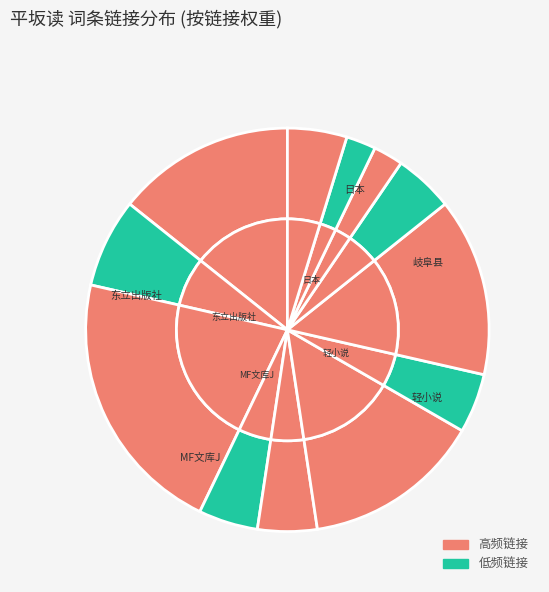

How many segments does this pie chart have?

12